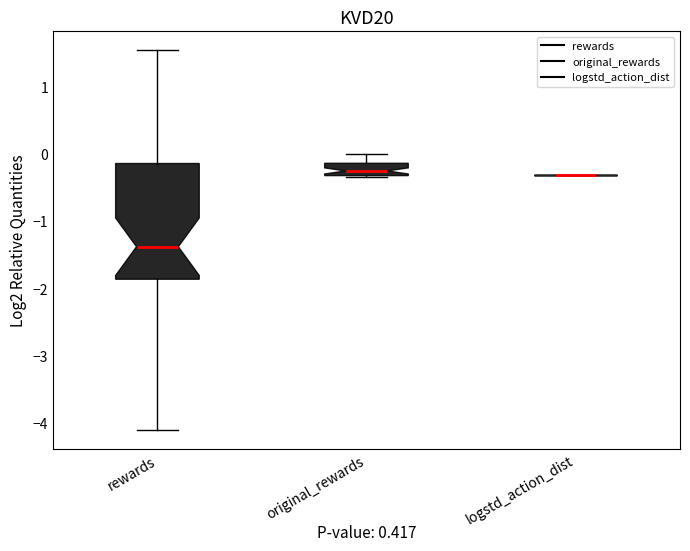

Reading left to right, transcribe this box plot: for each box, give where its median line is, the range the box spans, and where its two whiskers end, as read against the y-axis. The values are not printed on the chart, so give them approximately, as read against the axis.

rewards: median -1.4, box -1.9 to -0.1, whiskers -4.1 to 1.5
original_rewards: median -0.3 (inside the box), box -0.3 to -0.1, whiskers -0.4 to 0.0
logstd_action_dist: box collapsed to a line at -0.3, whiskers -0.3 to -0.3